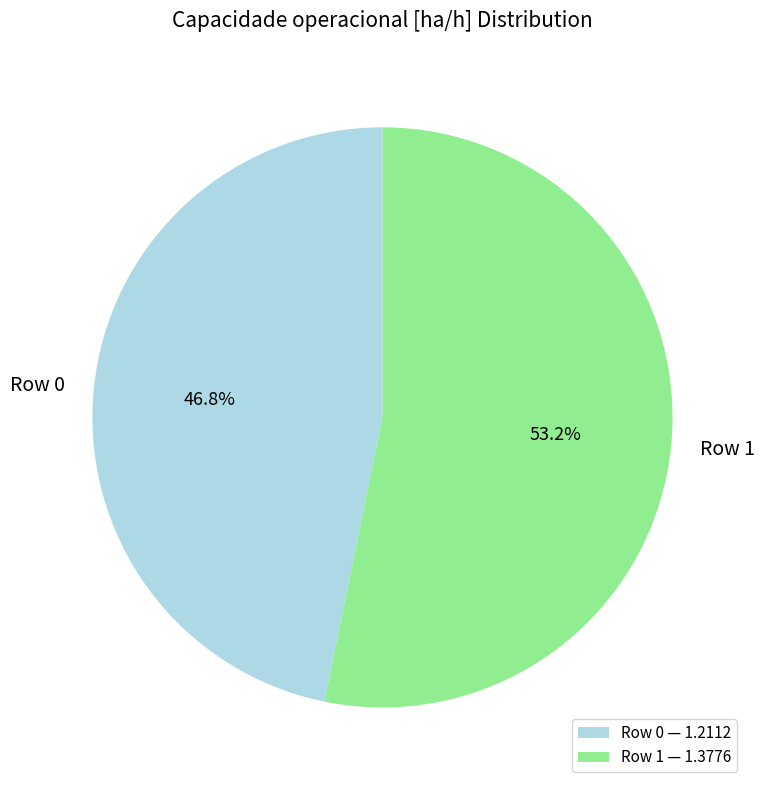

Which category has the biggest portion of the pie?

Row 1